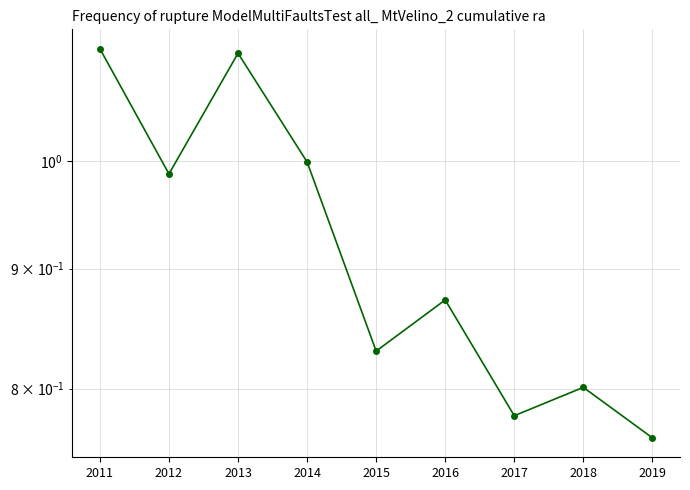

What is the minimum value shown in the chart?

0.8